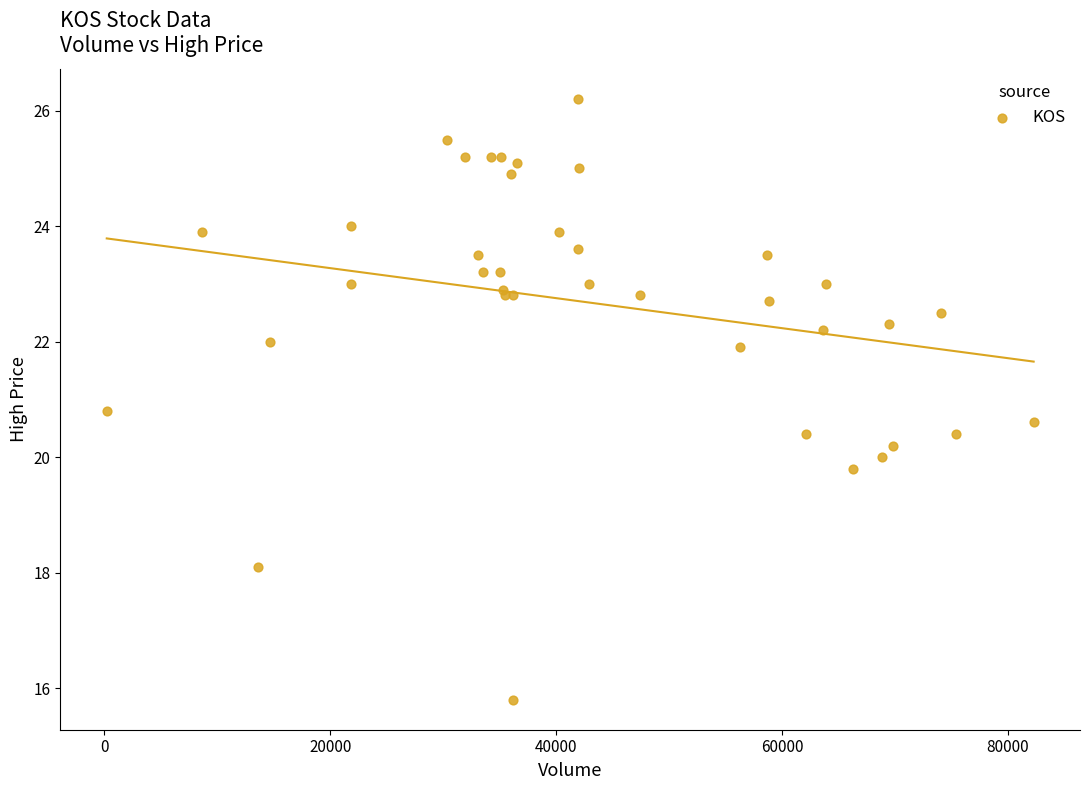

What Y value in the scatter plot is closest to 21?

20.8